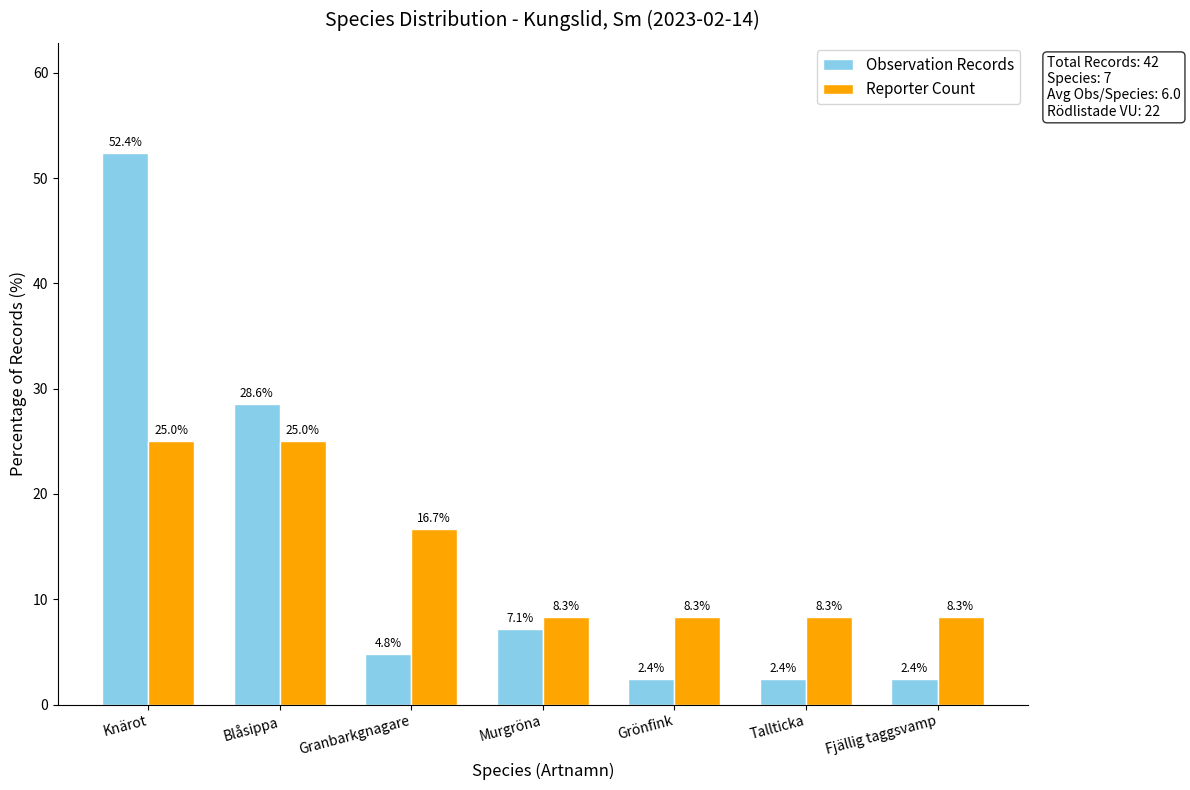

Reading right to left, what are all the values shown in this chart?

Observation Records: Fjällig taggsvamp=2.4	Tallticka=2.4	Grönfink=2.4	Murgröna=7.1	Granbarkgnagare=4.8	Blåsippa=28.6	Knärot=52.4
Reporter Count: Fjällig taggsvamp=8.3	Tallticka=8.3	Grönfink=8.3	Murgröna=8.3	Granbarkgnagare=16.7	Blåsippa=25.0	Knärot=25.0